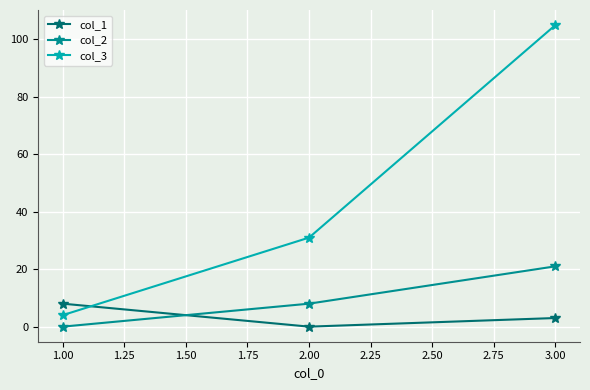

At how many categories does at least one series exceed 23?

2